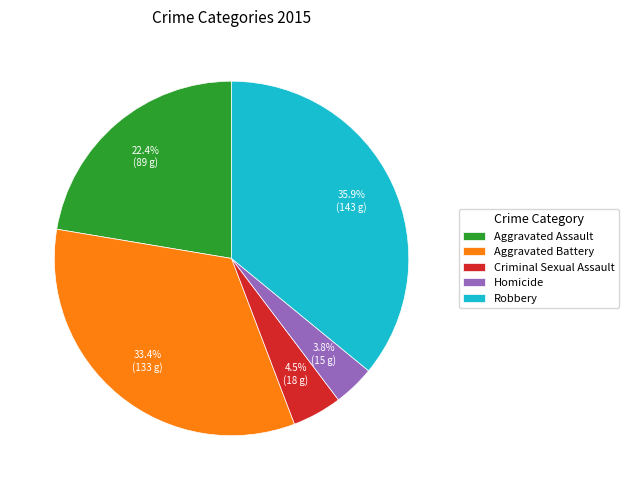

Is it true that Homicide is 4% of the pie?

True